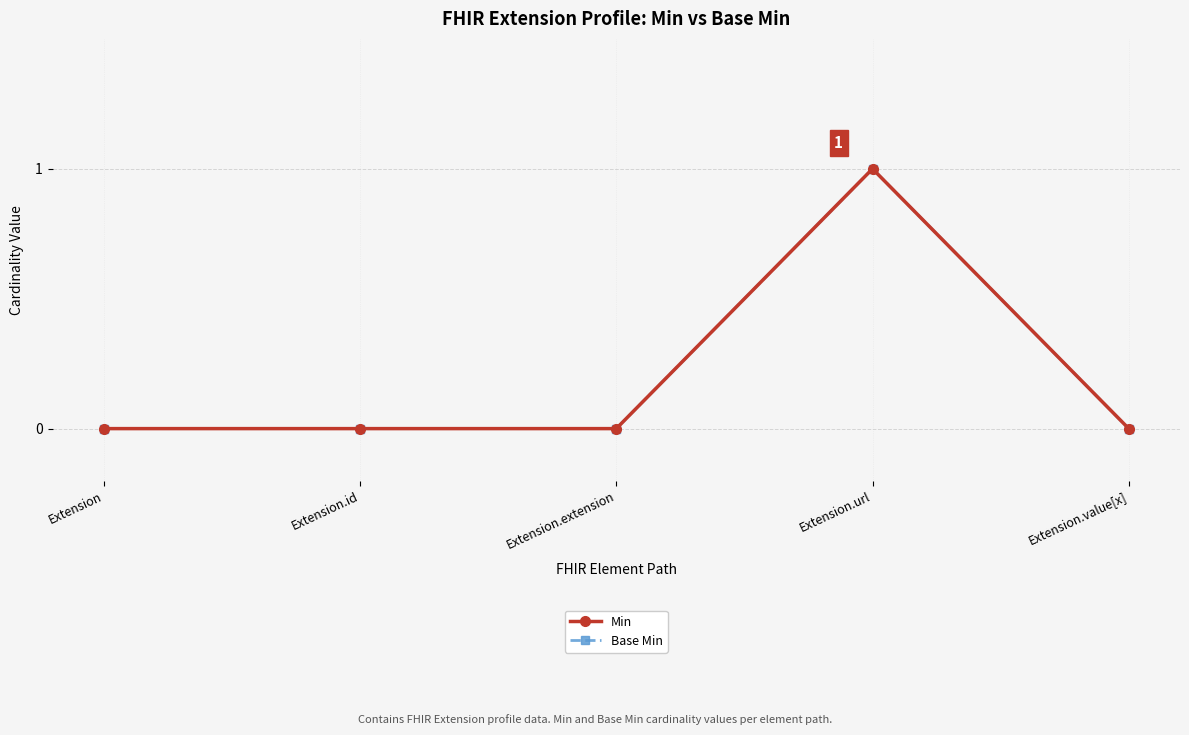

How many lines are shown in the chart?

2